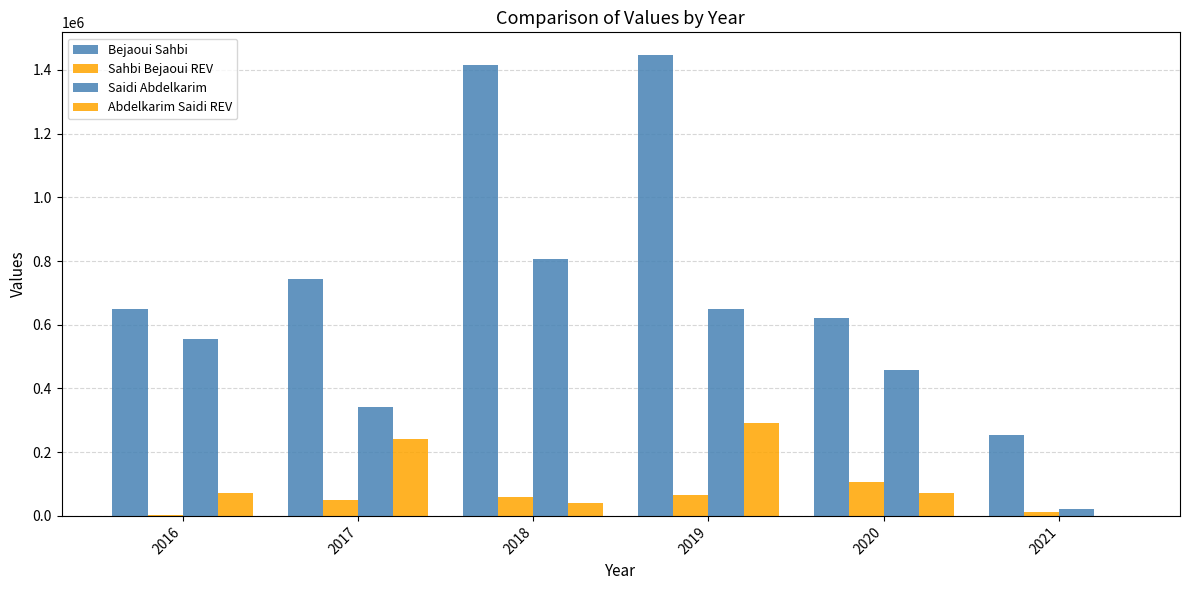

How many groups of bars are there?

6